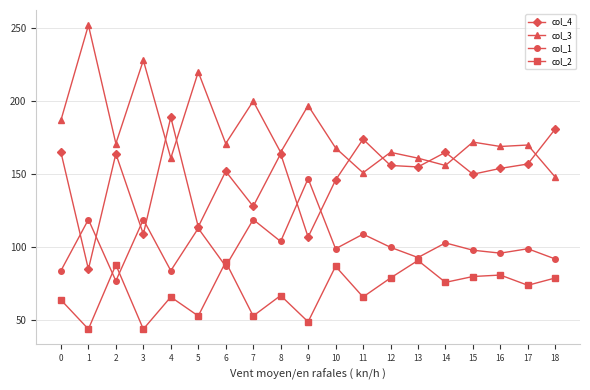

What is the spread (max minus min) of values at 5?

167